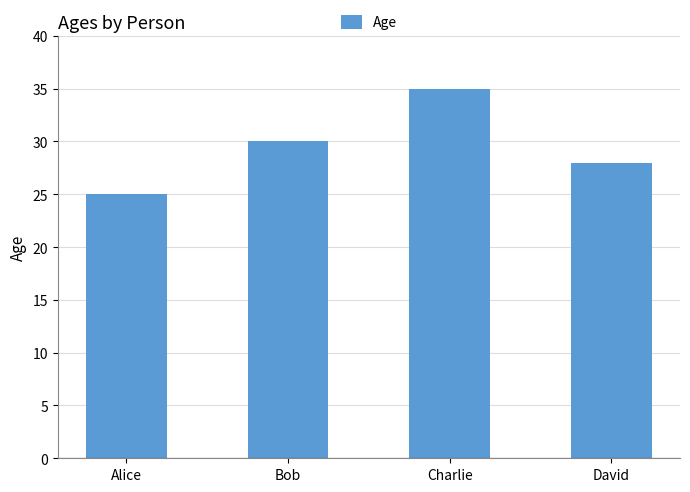

Is it true that the value at Charlie is 35?

True